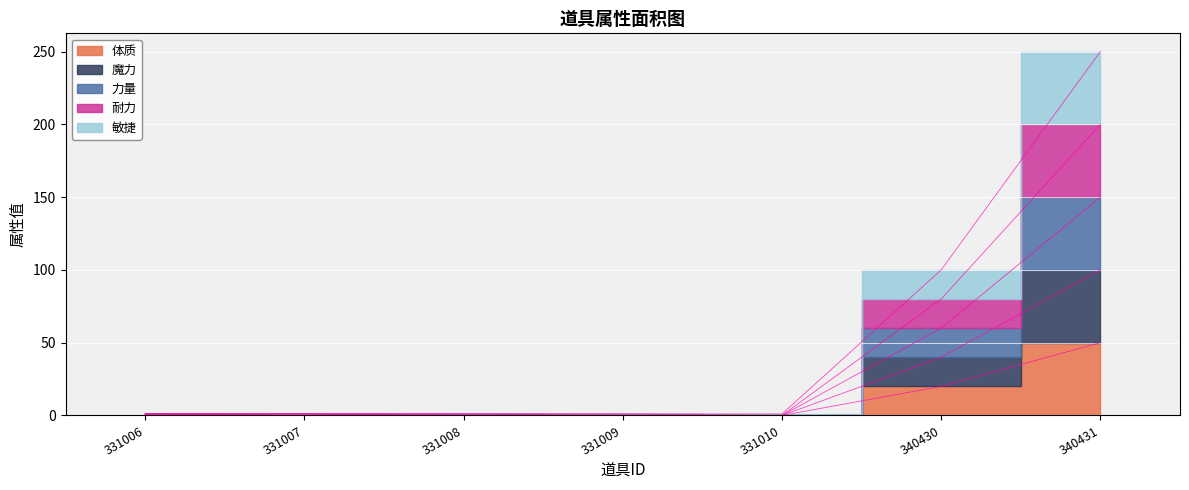

What is the difference between the highest and lowest values at 340430?

80